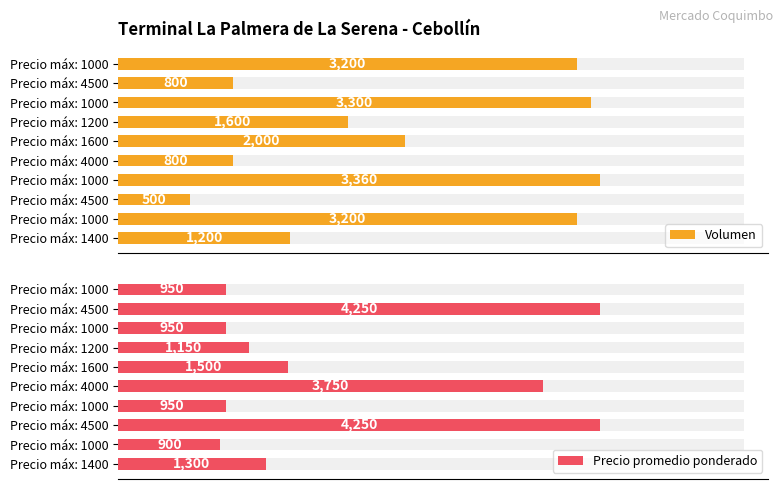

How many values in the Precio promedio ponderado series exceed 1300?

4